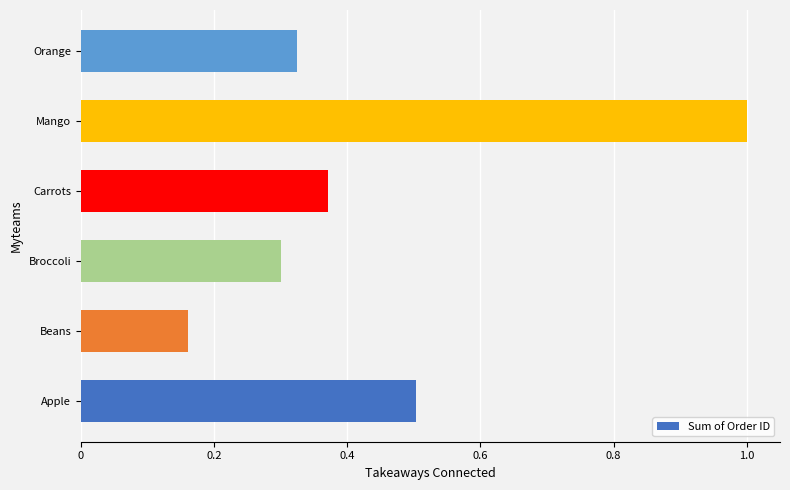

Is it true that the value at Orange is 0.6?

False